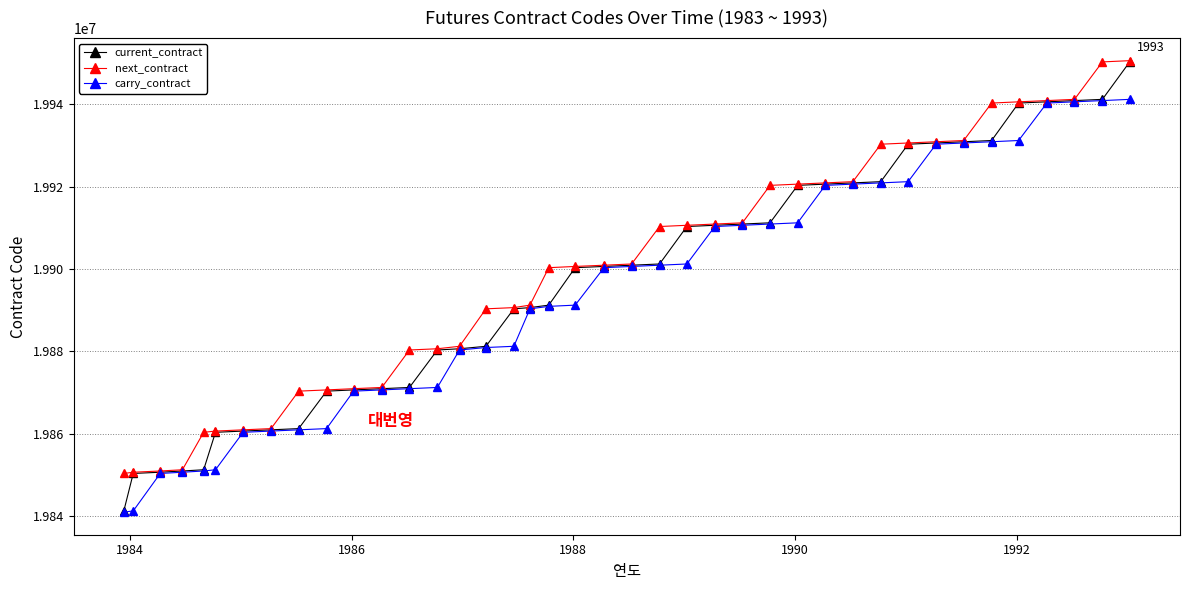

At how many categories does at least one series exceed 19907608?

18